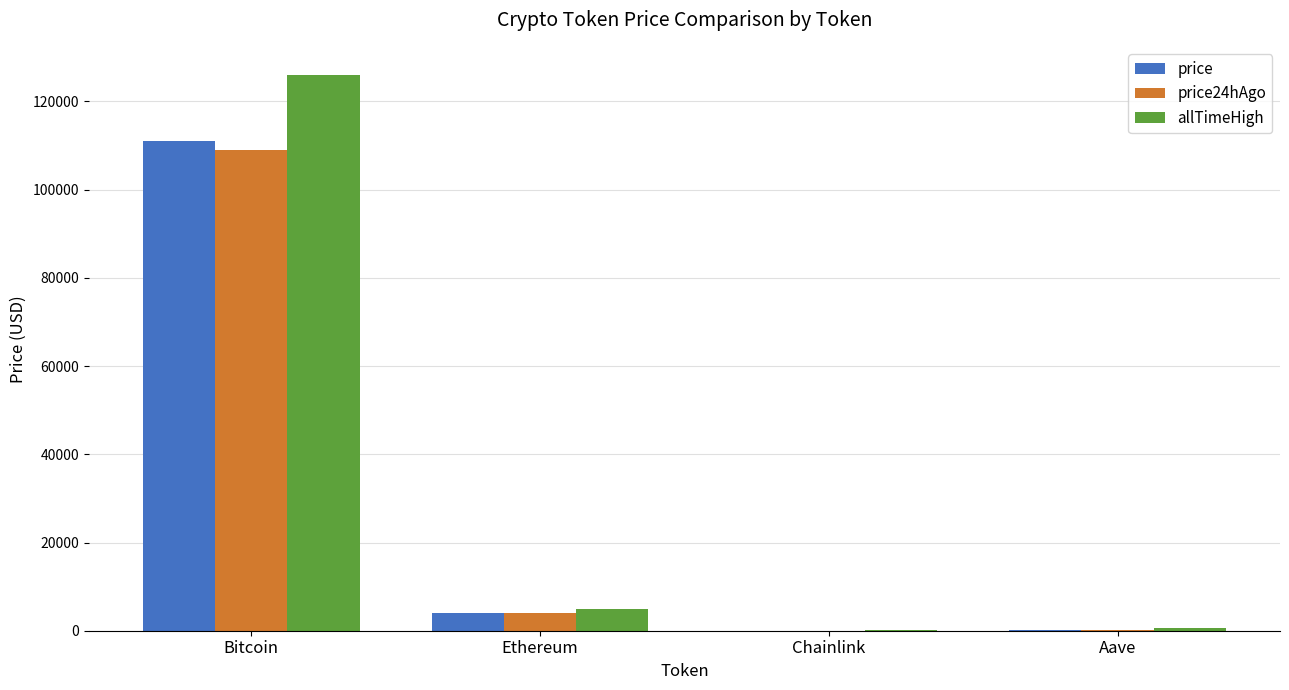

At which label is allTimeHigh closest to 63066?

Ethereum